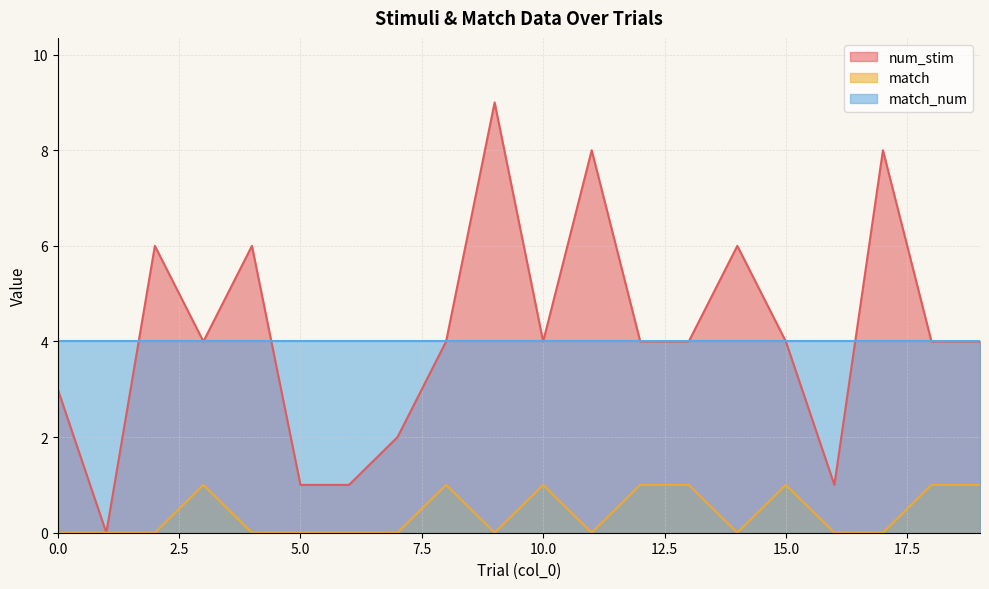

Count the match values in the range 0 to 1.

20